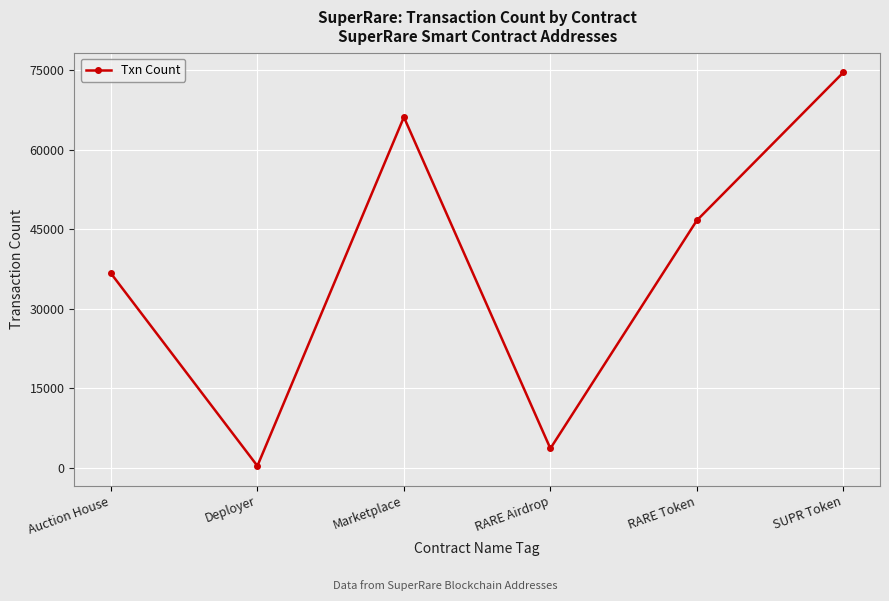

What is the label of the 3rd point from the right?

RARE Airdrop